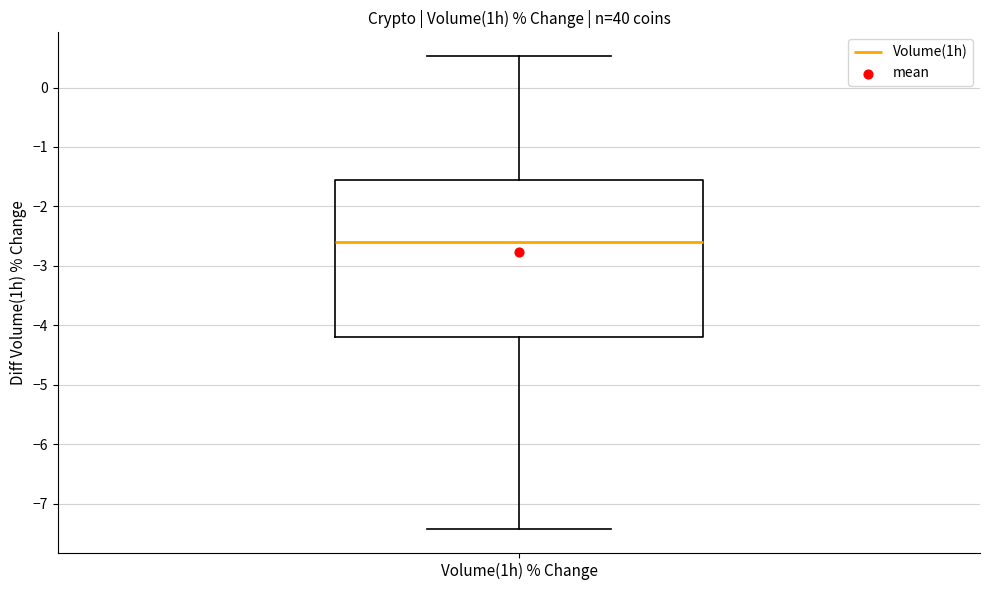

Where is the upper edge of the box for Volume(1h) % Change on the y-axis? The values are not printed on the chart, so give them approximately, as read against the axis.

-1.5